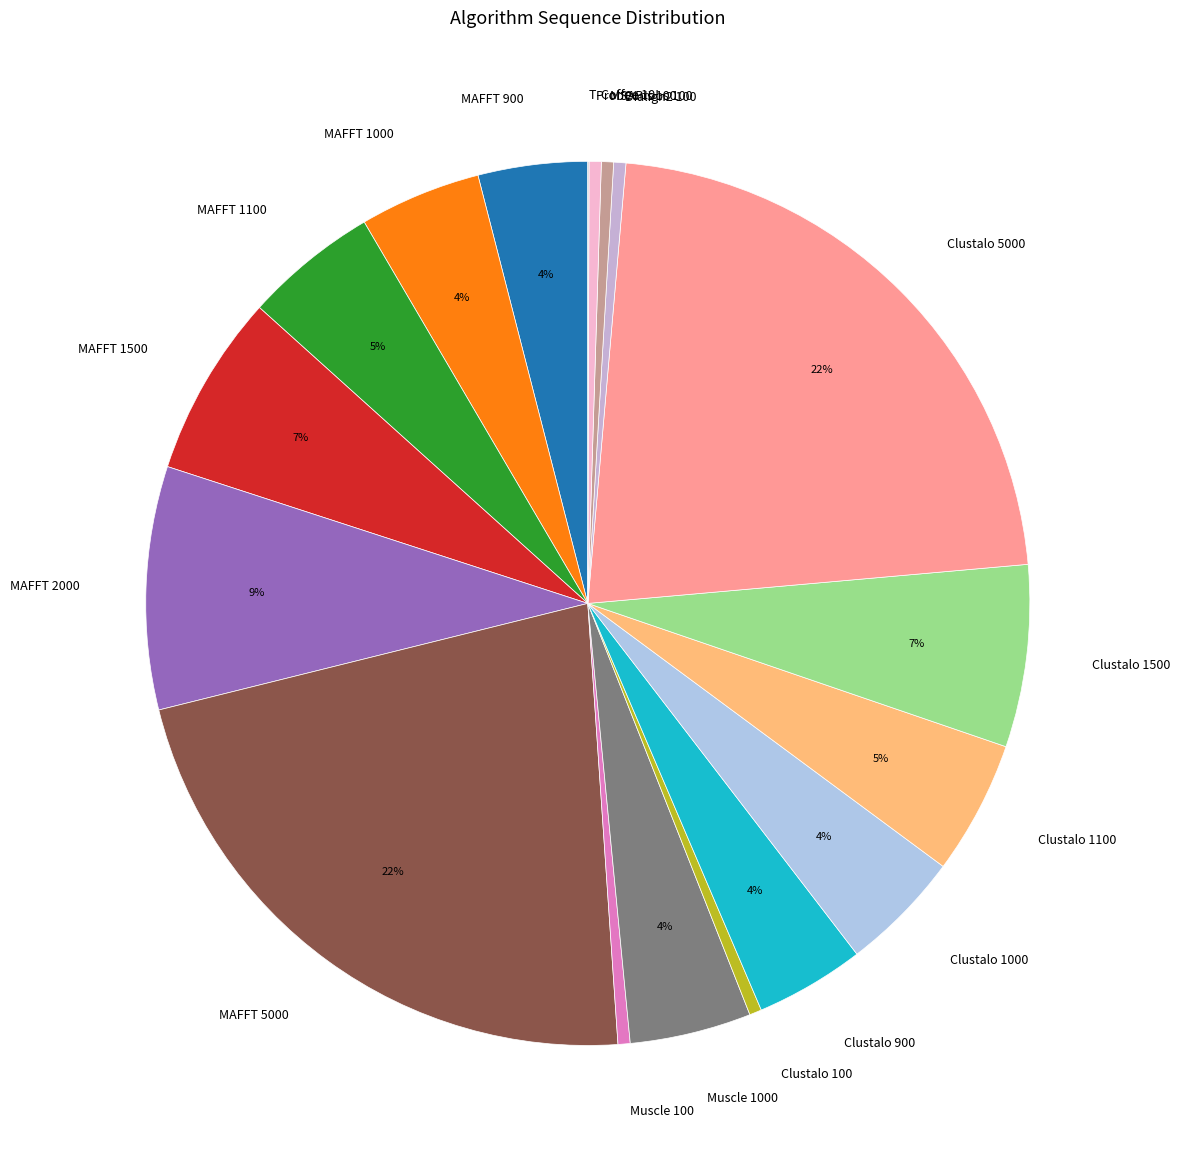

To the nearest percent, what is the difference between the Dialign2 100 and MAFFT 900 slice percentages?

4%